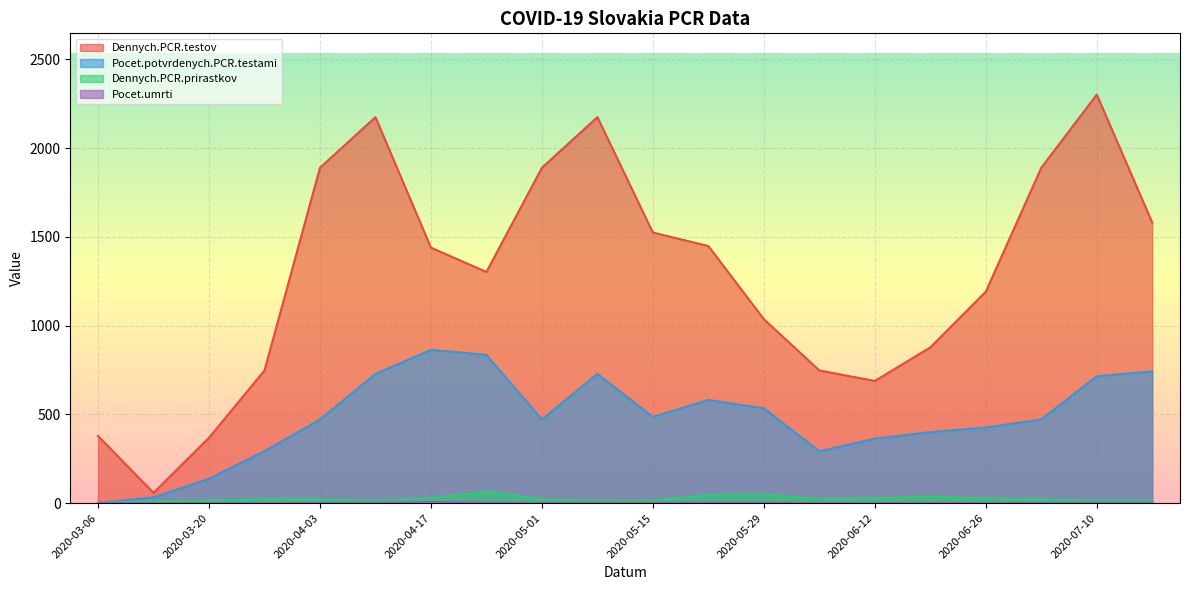

Reading right to left, list all the values displayed in this chart.

Dennych.PCR.testov: 2020-07-17=1580	2020-07-10=2301	2020-07-03=1889	2020-06-26=1191	2020-06-19=877	2020-06-12=688	2020-06-05=747	2020-05-29=1036	2020-05-22=1448	2020-05-15=1524	2020-05-08=2174	2020-05-01=1889	2020-04-24=1302	2020-04-17=1439	2020-04-10=2174	2020-04-03=1889	2020-03-27=747	2020-03-20=368	2020-03-13=58	2020-03-06=378
Pocet.potvrdenych.PCR.testami: 2020-07-17=742	2020-07-10=715	2020-07-03=471	2020-06-26=426	2020-06-19=400	2020-06-12=363	2020-06-05=292	2020-05-29=534	2020-05-22=581	2020-05-15=485	2020-05-08=728	2020-05-01=471	2020-04-24=835	2020-04-17=863	2020-04-10=728	2020-04-03=471	2020-03-27=292	2020-03-20=137	2020-03-13=32	2020-03-06=1
Dennych.PCR.prirastkov: 2020-07-17=14	2020-07-10=14	2020-07-03=21	2020-06-26=26	2020-06-19=37	2020-06-12=27	2020-06-05=23	2020-05-29=49	2020-05-22=47	2020-05-15=14	2020-05-08=13	2020-05-01=21	2020-04-24=66	2020-04-17=28	2020-04-10=13	2020-04-03=21	2020-03-27=23	2020-03-20=14	2020-03-13=11	2020-03-06=1
Pocet.umrti: 2020-07-17=2	2020-07-10=2	2020-07-03=1	2020-06-26=1	2020-06-19=1	2020-06-12=1	2020-06-05=0	2020-05-29=2	2020-05-22=2	2020-05-15=1	2020-05-08=2	2020-05-01=1	2020-04-24=2	2020-04-17=6	2020-04-10=2	2020-04-03=1	2020-03-27=0	2020-03-20=0	2020-03-13=0	2020-03-06=0